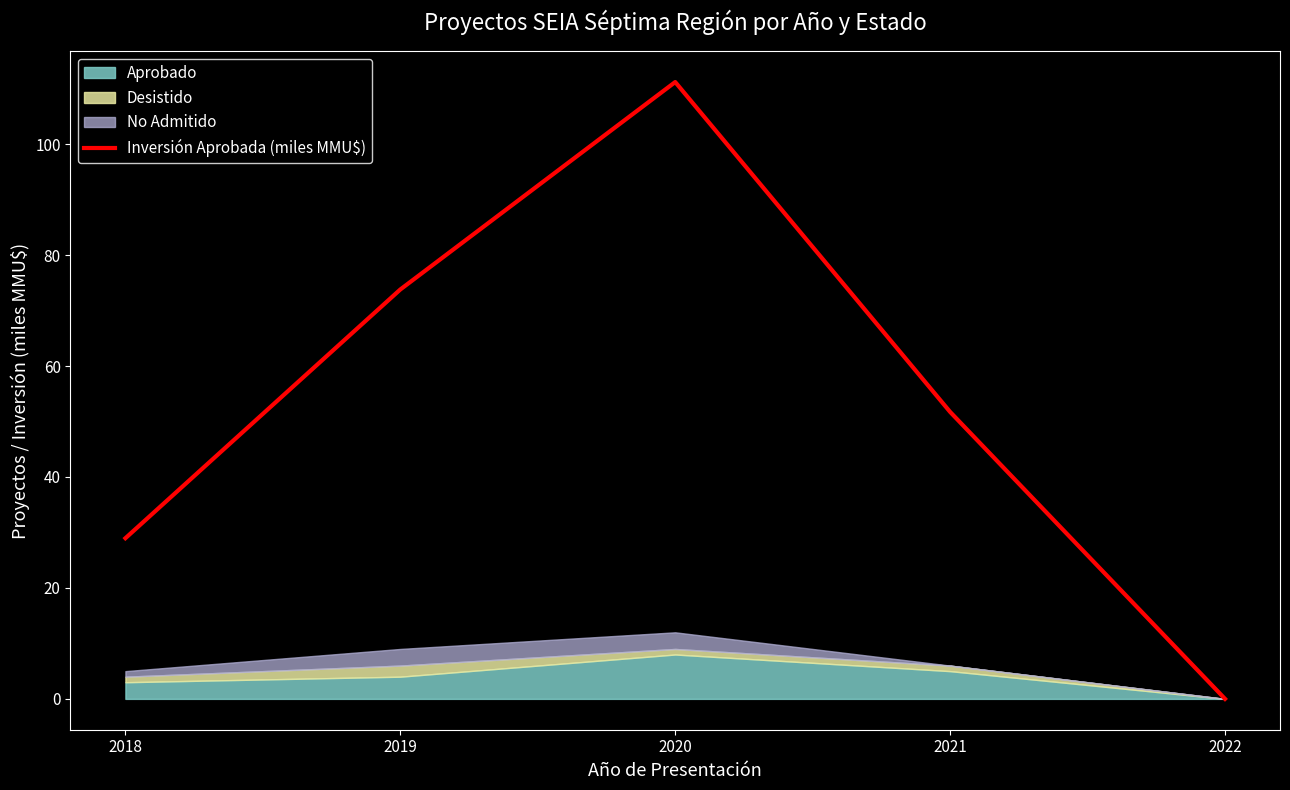

Reading right to left, list all the values displayed in this chart.

0.0	51.7	111.2	73.8	29.0